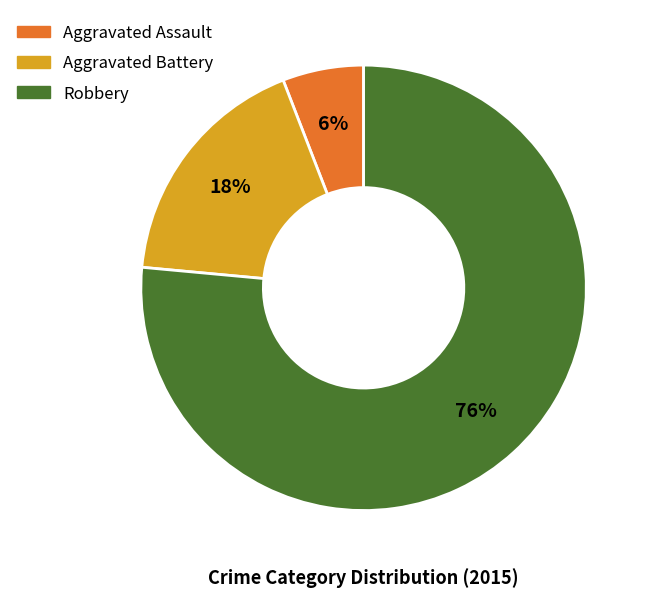

Between Aggravated Battery and Robbery, which is larger?

Robbery